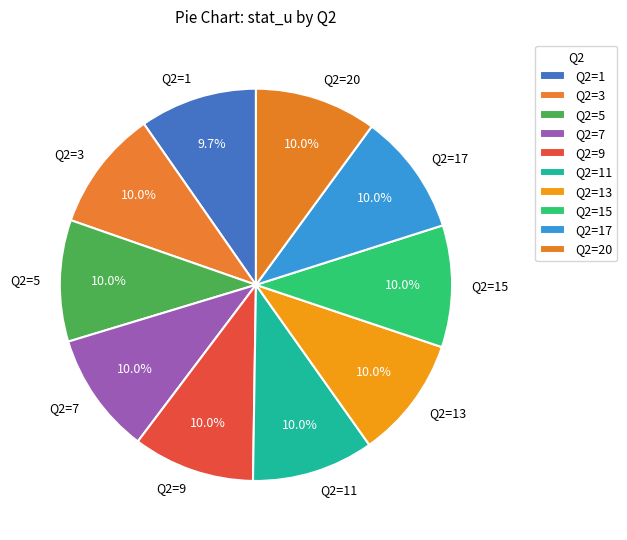

Is it true that Q2=7 is 4% of the pie?

False